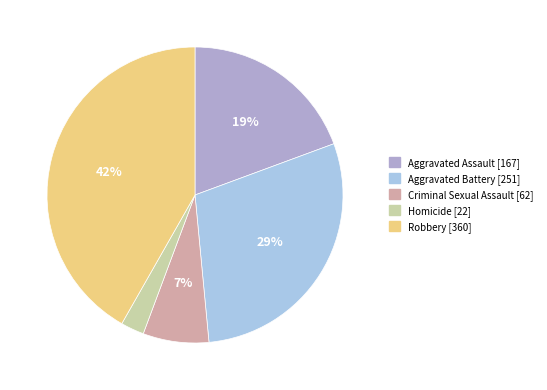

To the nearest percent, what percentage of the pie is Aggravated Battery?

29%